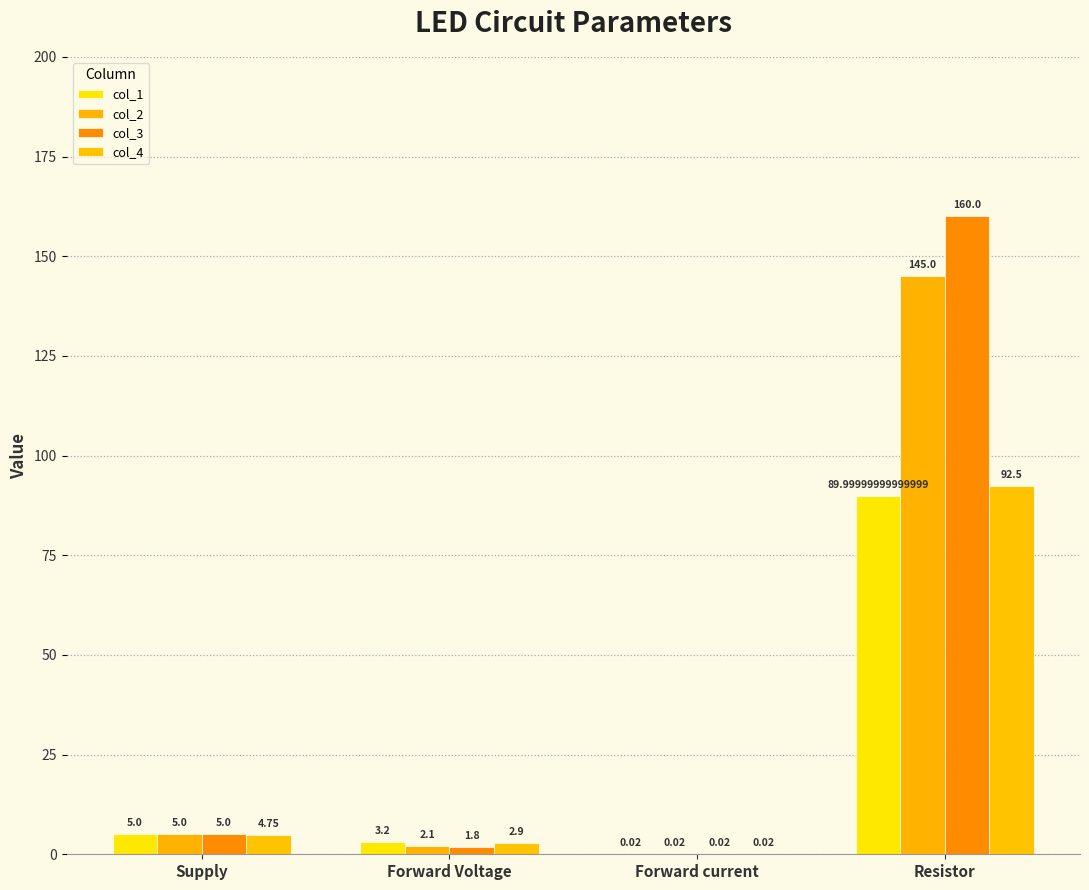

What are all the series names shown in the legend?

col_1, col_2, col_3, col_4